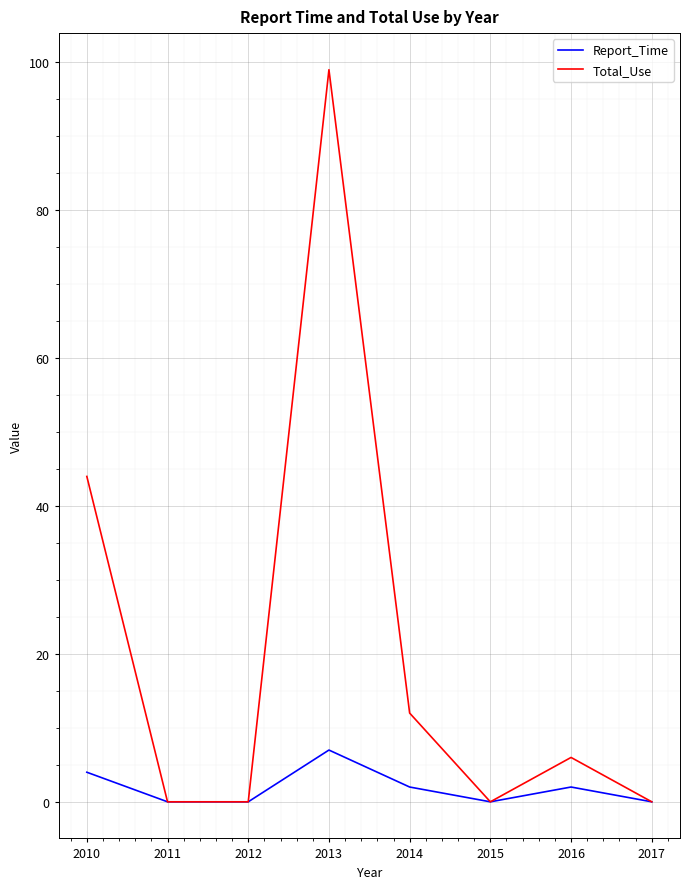

At which category is the sum across all series the highest?

2013